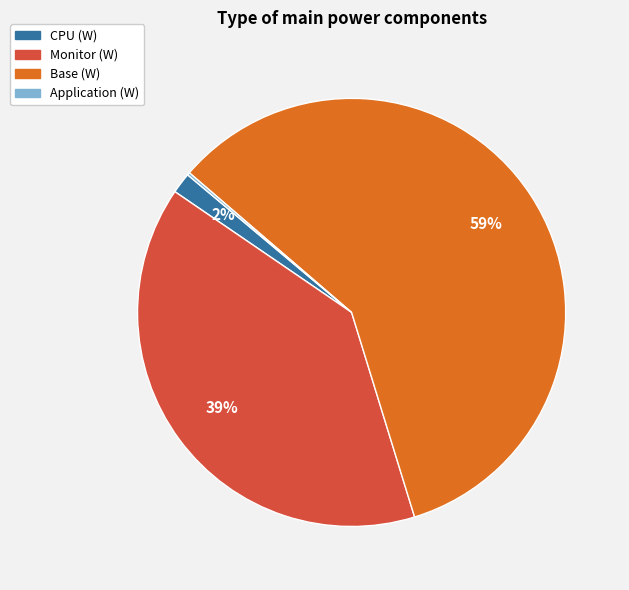

To the nearest percent, what is the difference between the largest and smallest slice percentages?

59%